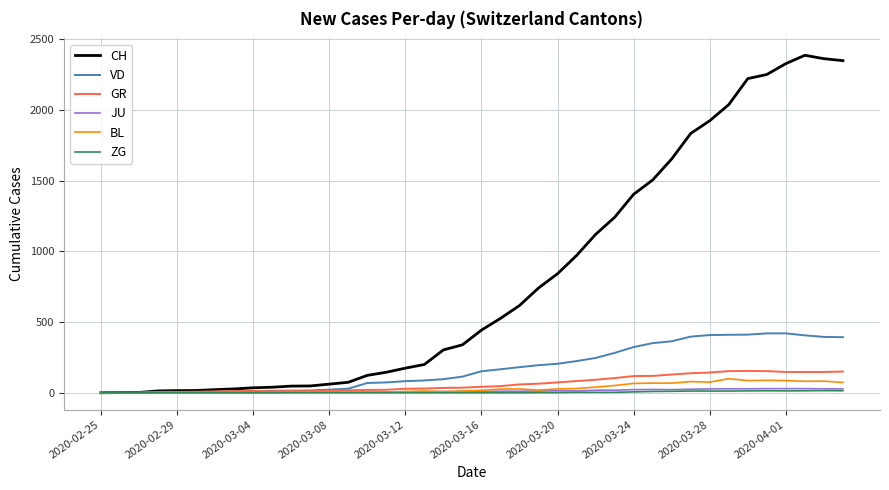

Which series has the largest total across all categories?

CH